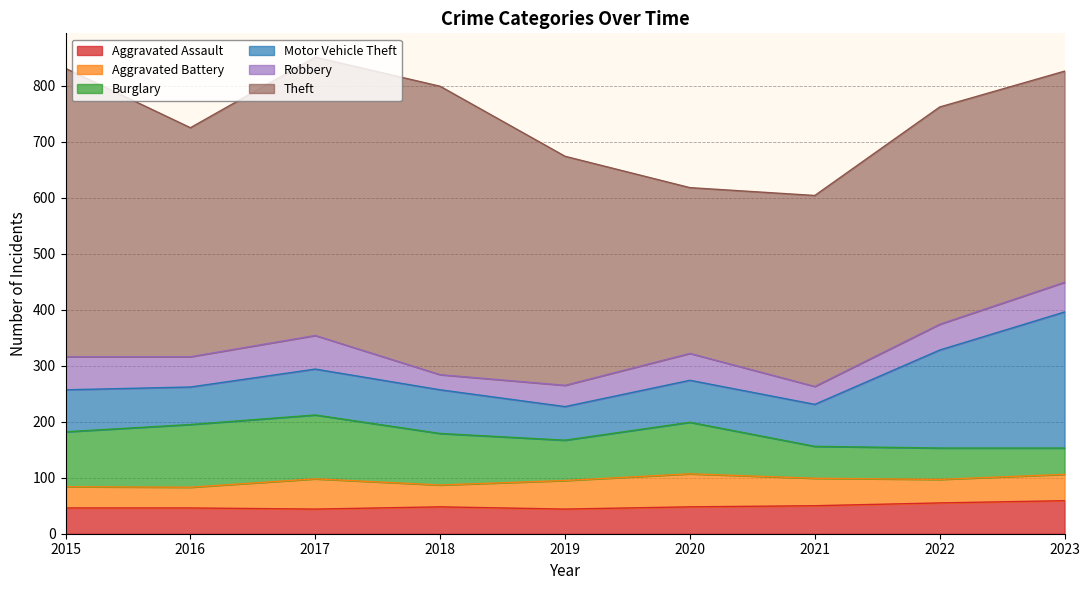

What is the sum of the Robbery values at 2018 and 2015?

86